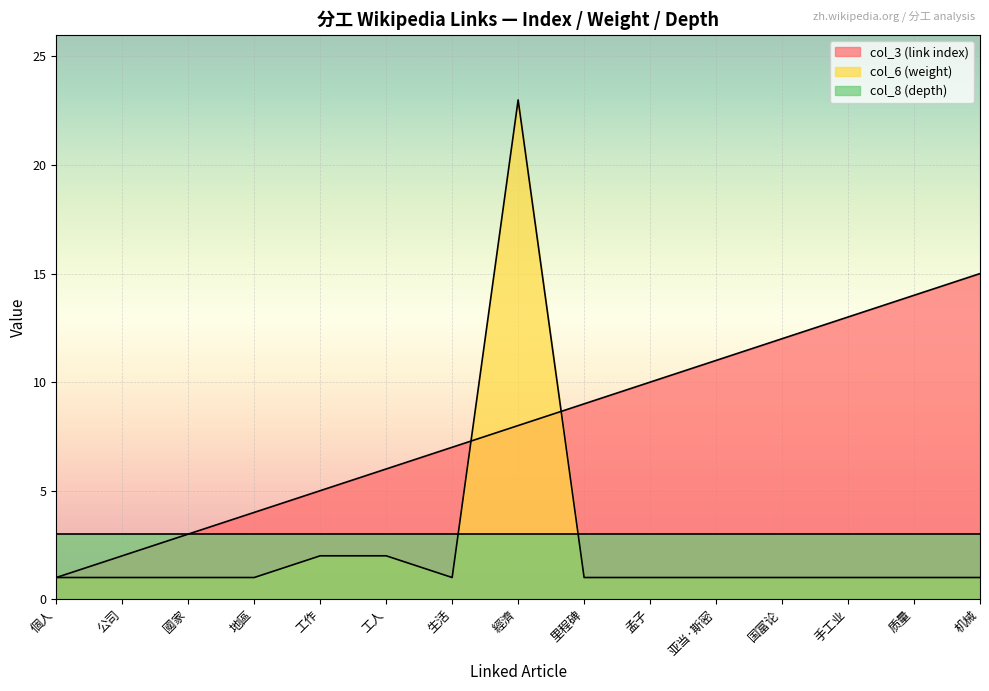

What is the sum of all col_6 (weight) values?

39